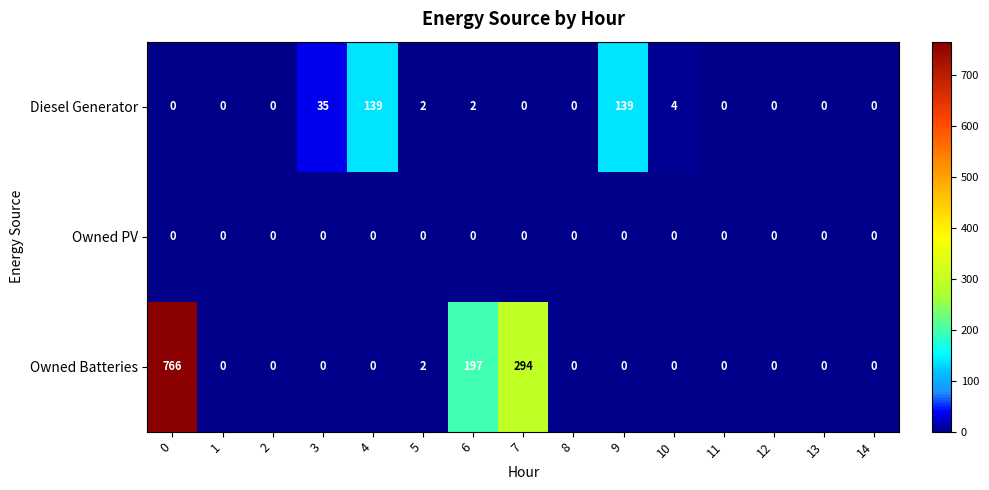

Which series has the widest spread of values?

Owned Batteries